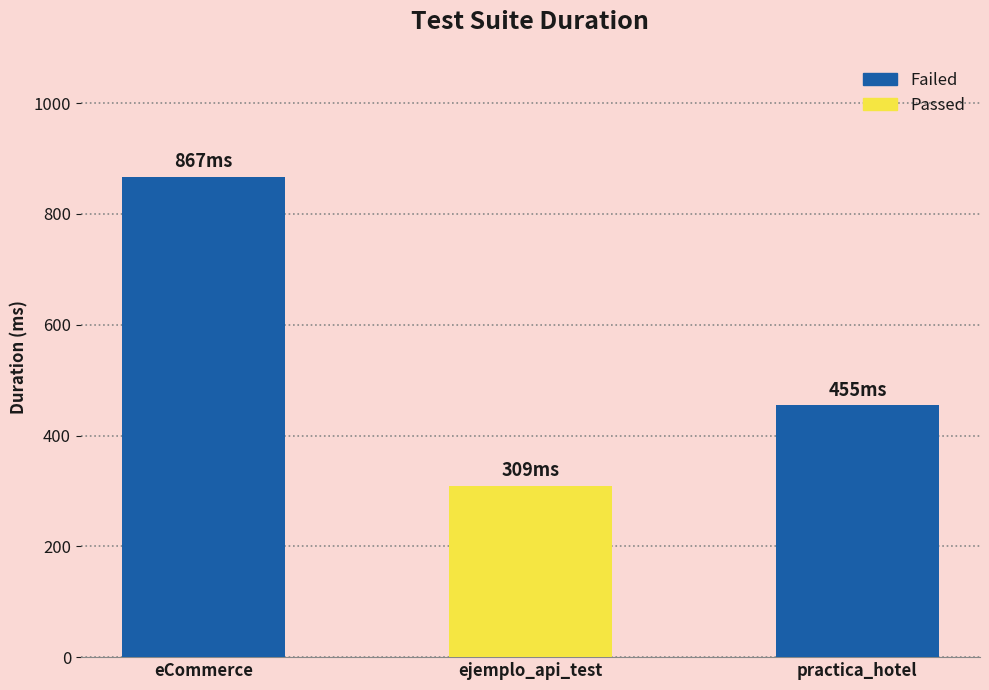

At which label is the value closest to 588?

practica_hotel